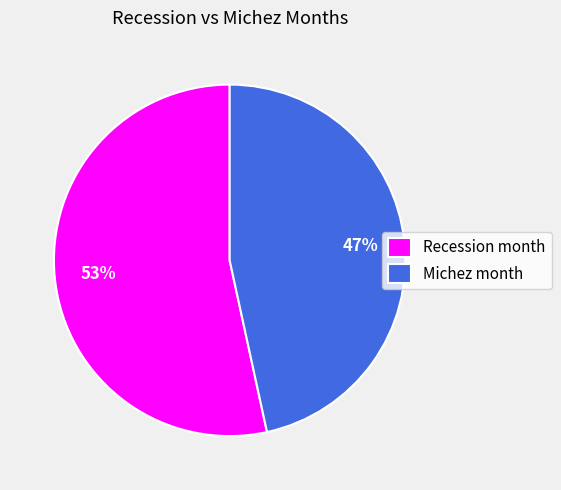

To the nearest percent, what is the average slice percentage?

50%